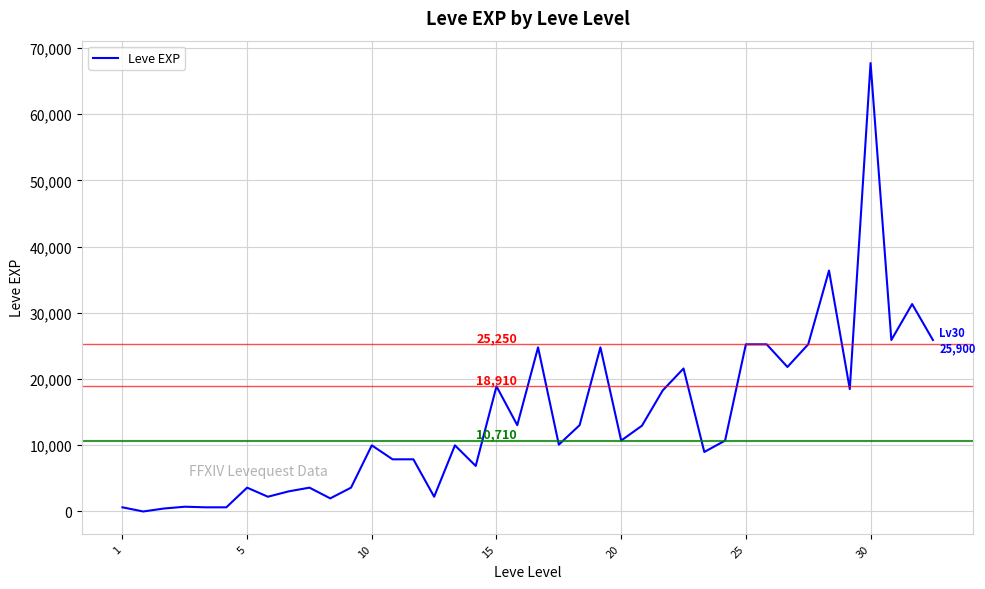

What is the difference between the maximum and minimum values?

67729